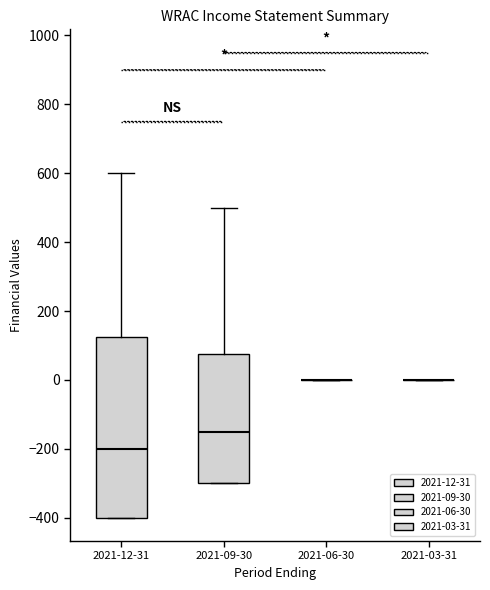

Reading left to right, read every box against the y-axis: the position of its median line, the range the box covers, and the ends of its whiskers. The values are not printed on the chart, so give them approximately, as read against the axis.

2021-12-31: median -200, box -400 to 120, whiskers -400 to 600
2021-09-30: median -140, box -300 to 80, whiskers -300 to 500
2021-06-30: box collapsed to a line at 0, whiskers 0 to 0
2021-03-31: box collapsed to a line at 0, whiskers 0 to 0